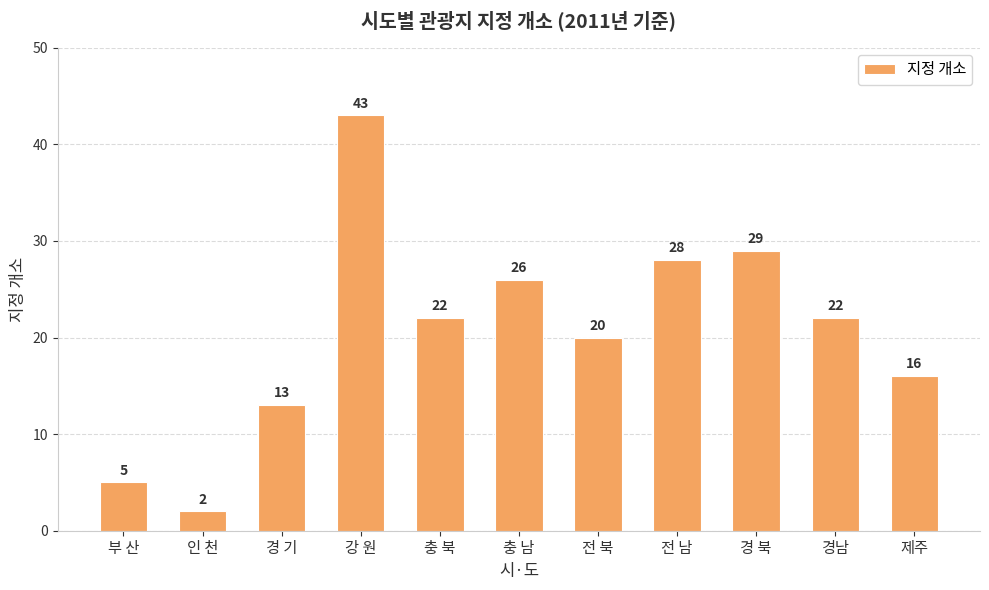

What value does the data have at 충 북, to the nearest 10?

20